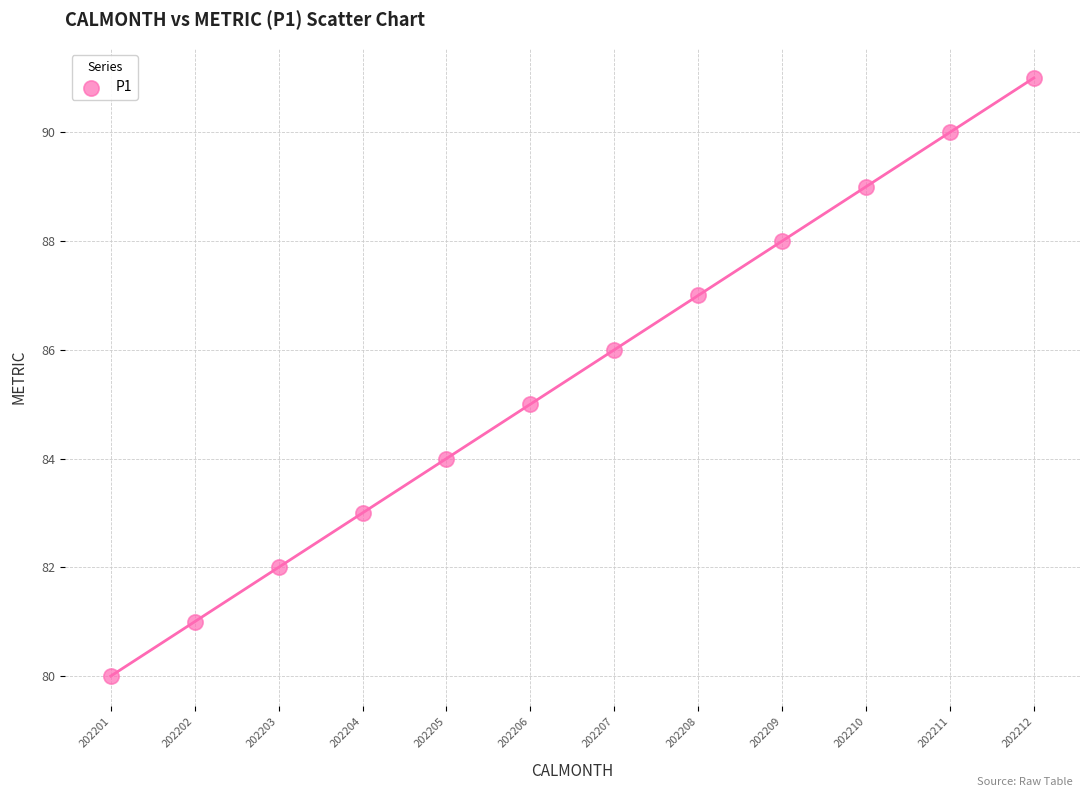

What is the range of Y values (max minus min)?

11